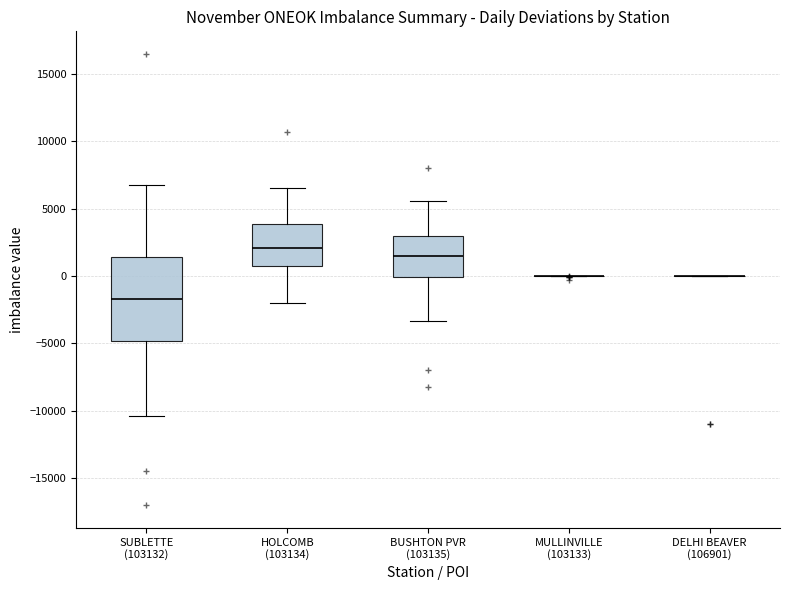

Reading left to right, read every box against the y-axis: the position of its median line, the range the box covers, and the ends of its whiskers. The values are not printed on the chart, so give them approximately, as read against the axis.

SUBLETTE (103132): median -1500, box -5000 to 1500, whiskers -10500 to 7000
HOLCOMB (103134): median 2000, box 1000 to 4000, whiskers -2000 to 6500
BUSHTON PVR (103135): median 1500, box 0 to 3000, whiskers -3500 to 5500
MULLINVILLE (103133): box collapsed to a line at 0, whiskers 0 to 0
DELHI BEAVER (106901): box collapsed to a line at 0, whiskers 0 to 0